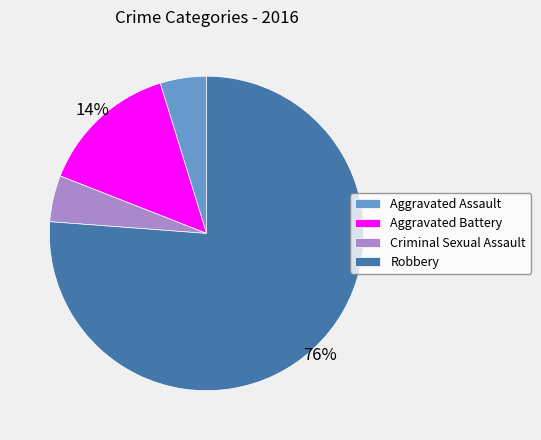

Which category accounts for the majority?

Robbery